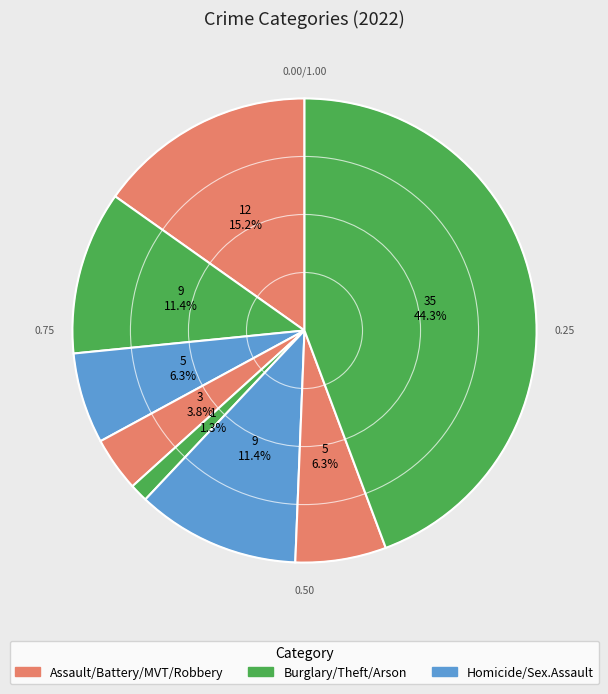

How many slices are in this pie chart?

8